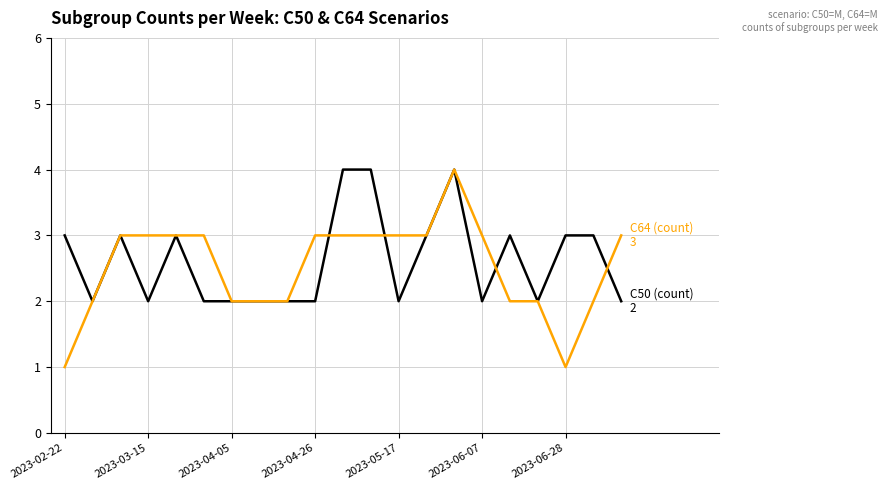

What is the greatest value displayed?

4